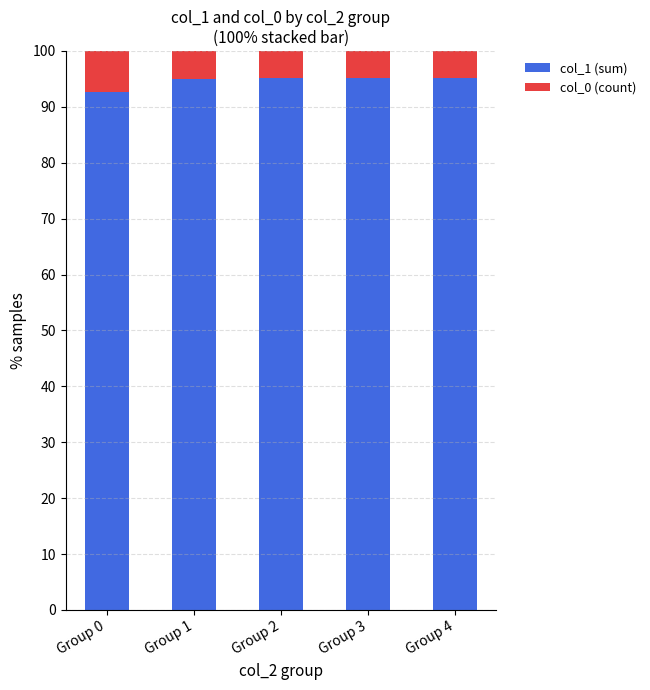

What is the value of the col_1 (sum) bar at the 5th from the left?

95.2